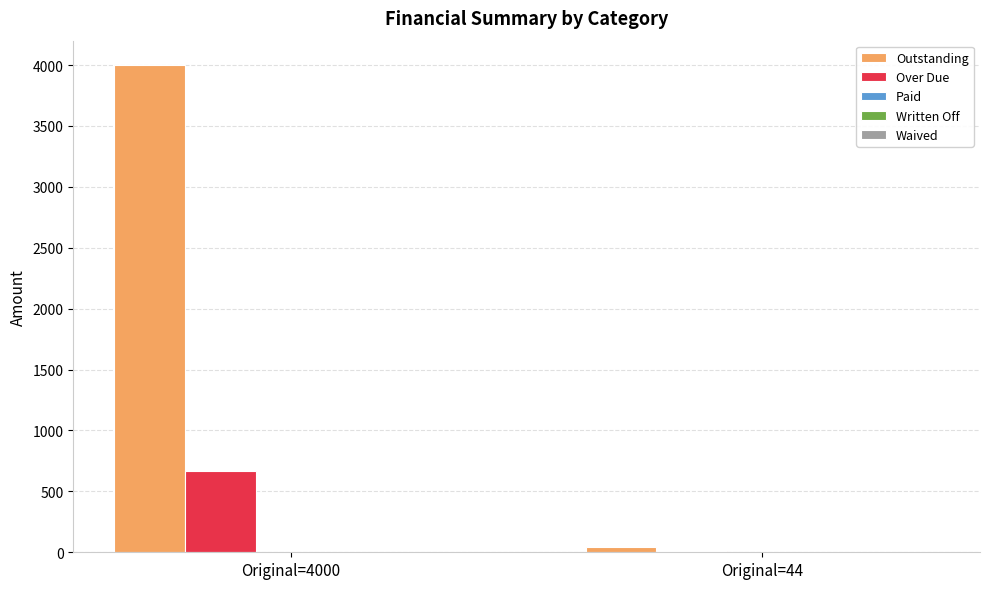

What is the spread (max minus min) of values at Original=4000?

3336.1